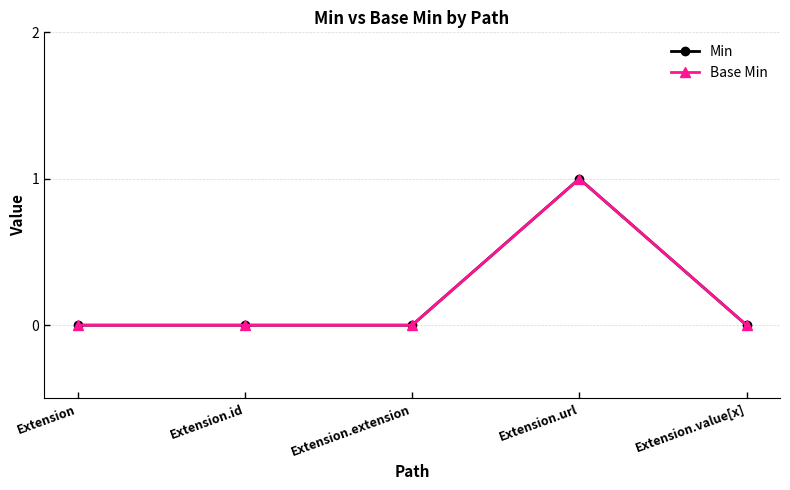

Does the chart have visible grid lines?

Yes